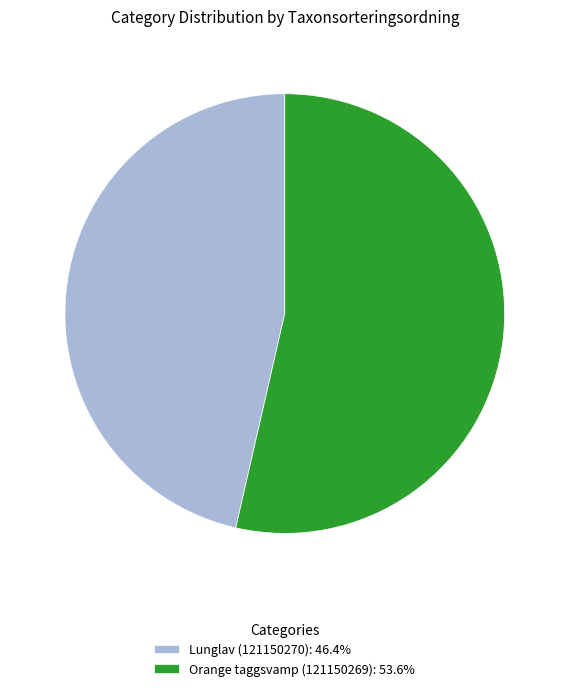

Which category has the biggest portion of the pie?

Orange taggsvamp (121150269)